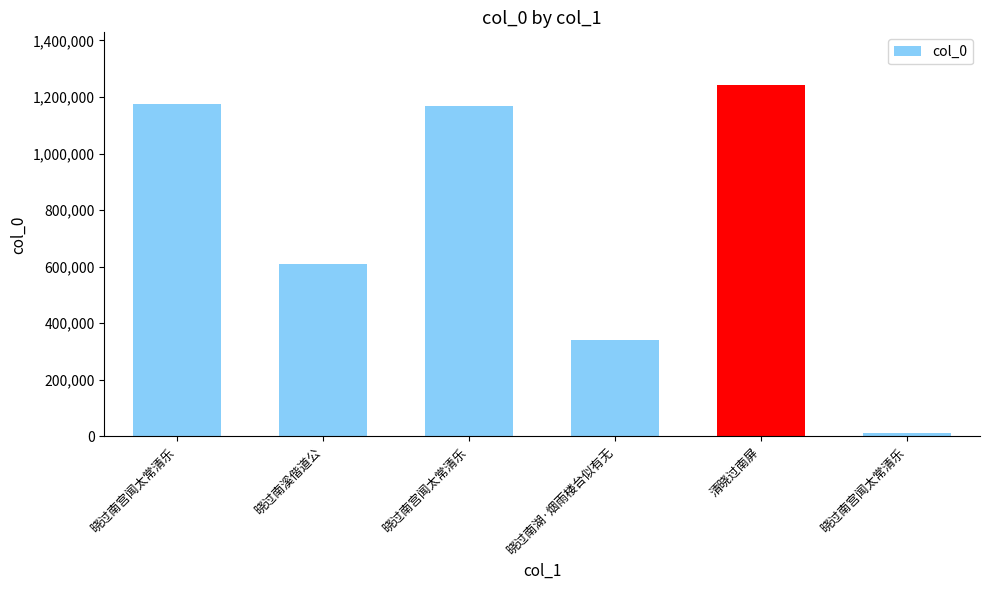

What is the sum of the values at 晓过南宫闻太常清乐 and 晓过南溪偕道公?

620943